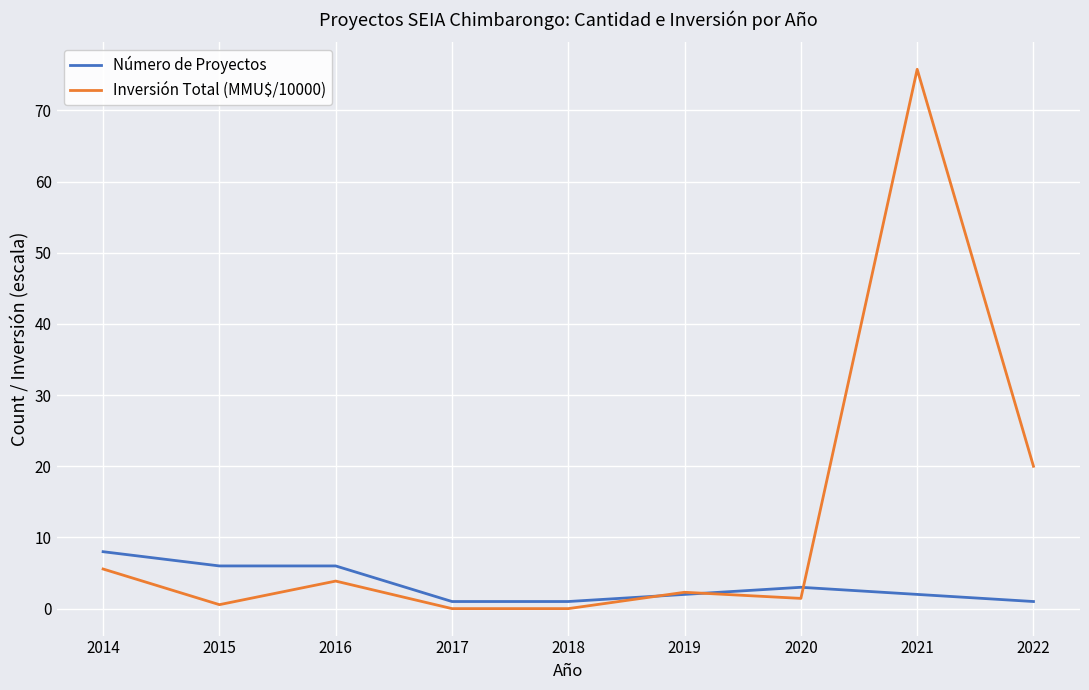

Which series has the widest spread of values?

Inversión Total (MMU$/10000)